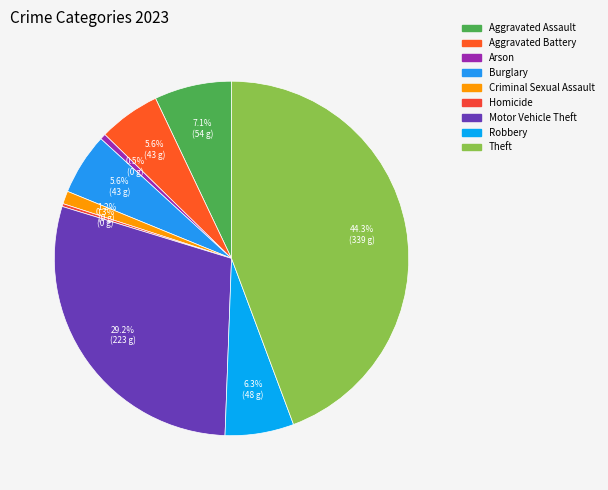

Which slice is the smallest?

Homicide